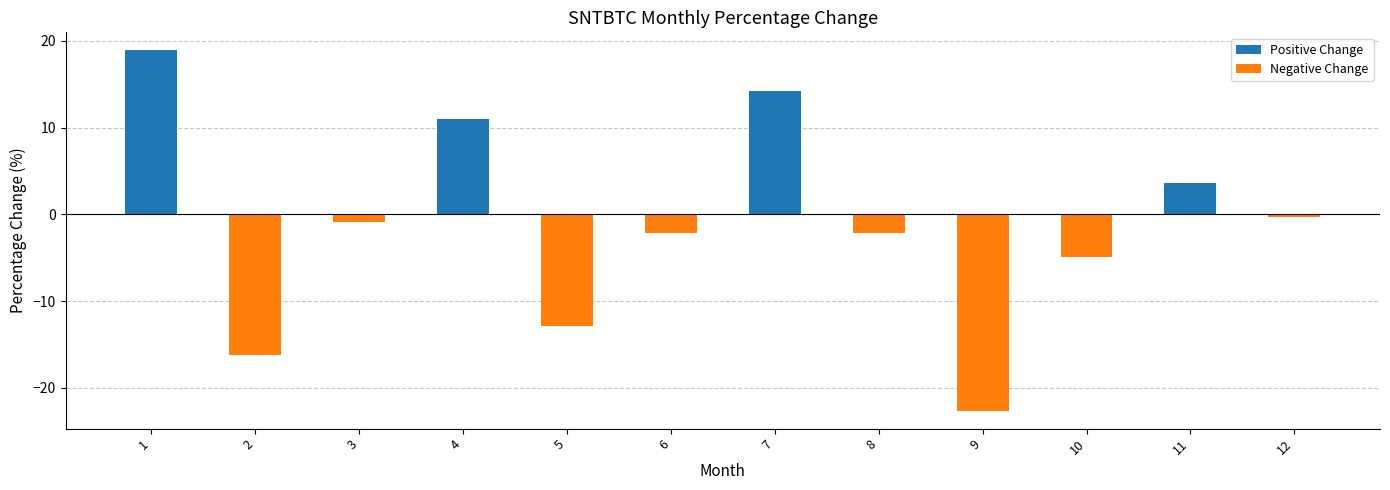

At 12, list the series in order from largest to smallest.

Positive Change, Negative Change